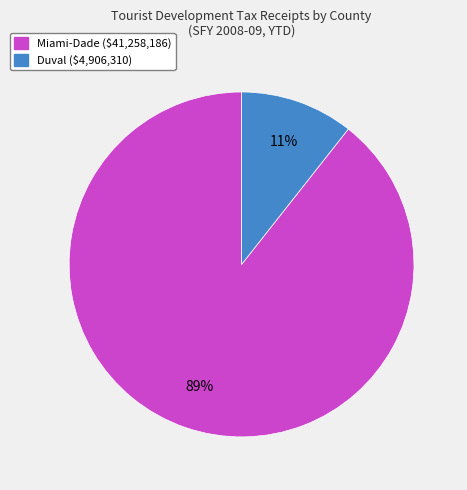

Is there any slice that represents more than half of the pie?

Yes